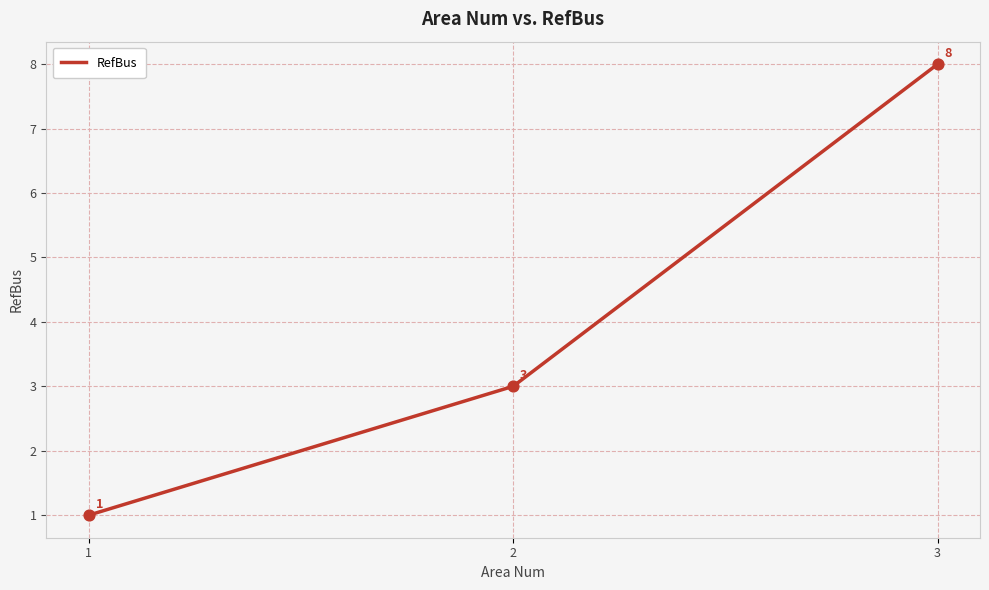

What is the change in value from 1 to 3?

+7